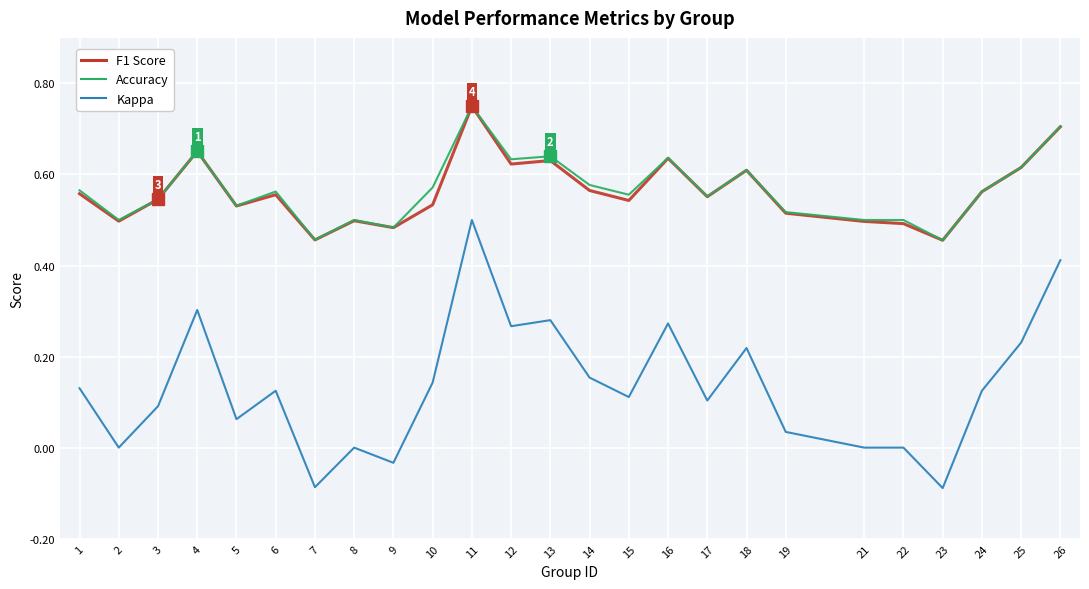

Which label corresponds to the largest value in the chart?

11